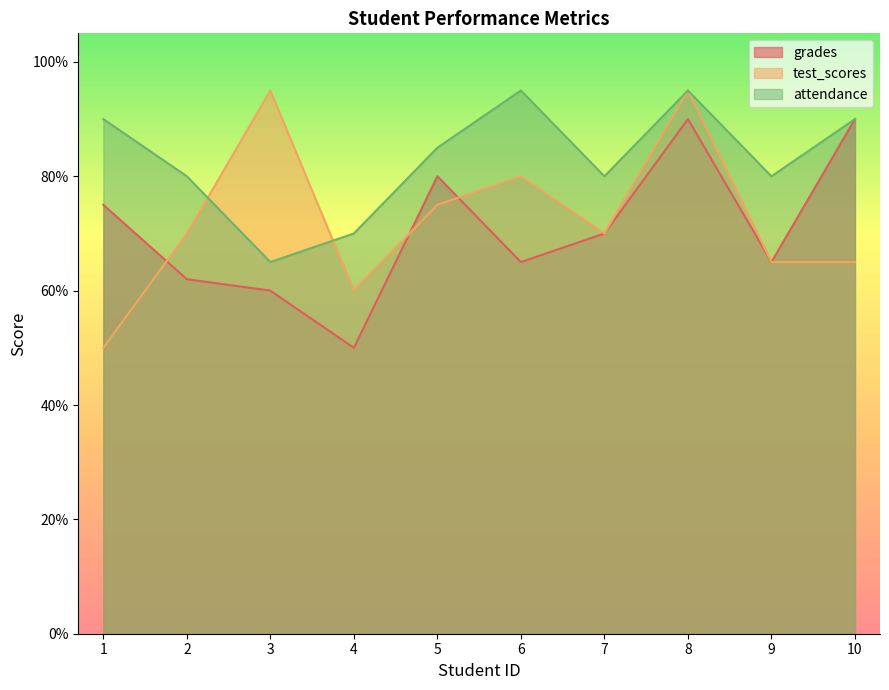

How many intersections are there between test_scores and attendance?

2